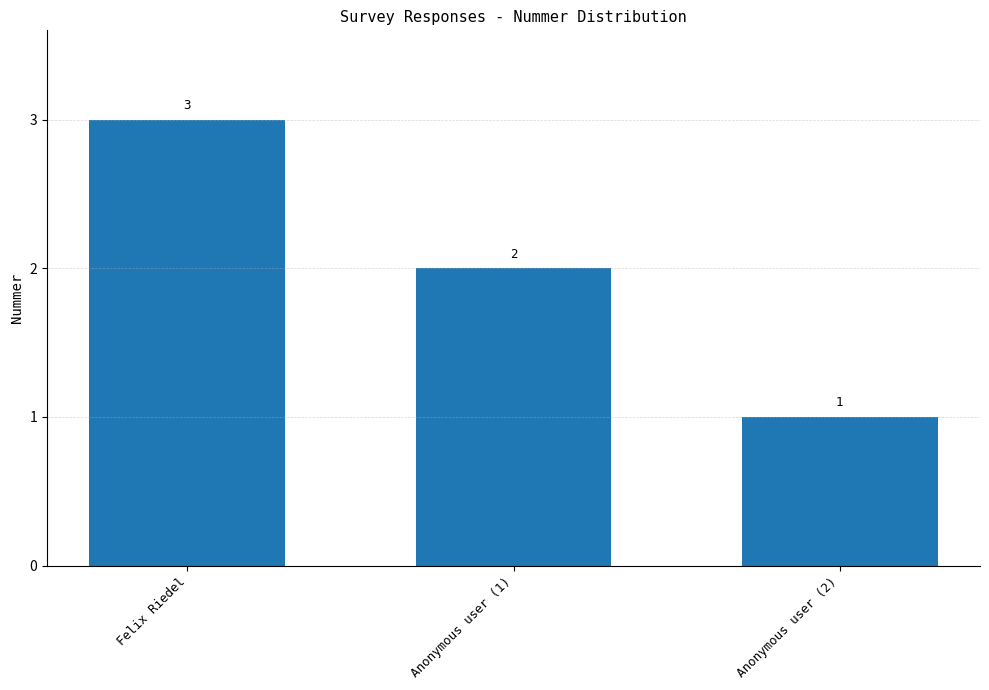

The value at Anonymous user (2) is 1. True or false?

True